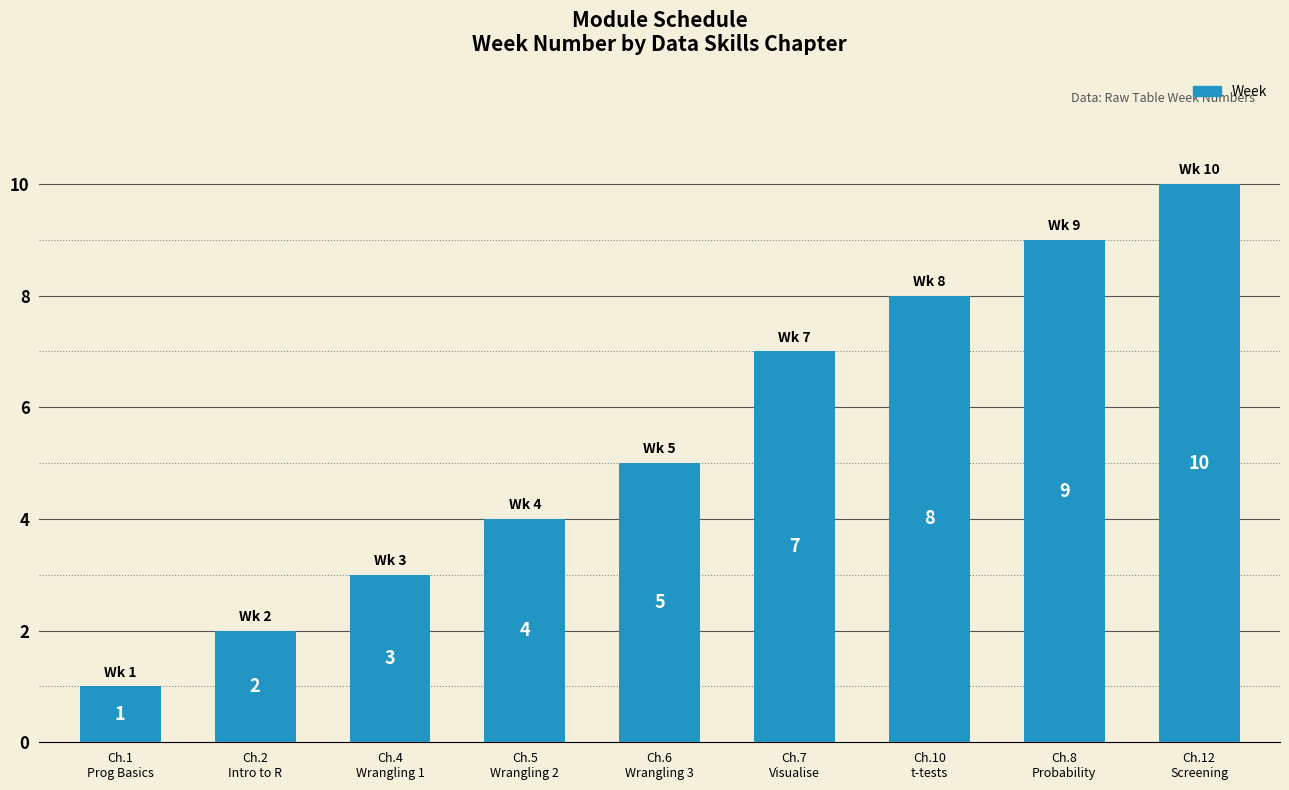

What is the value of the 2nd bar from the left?

2